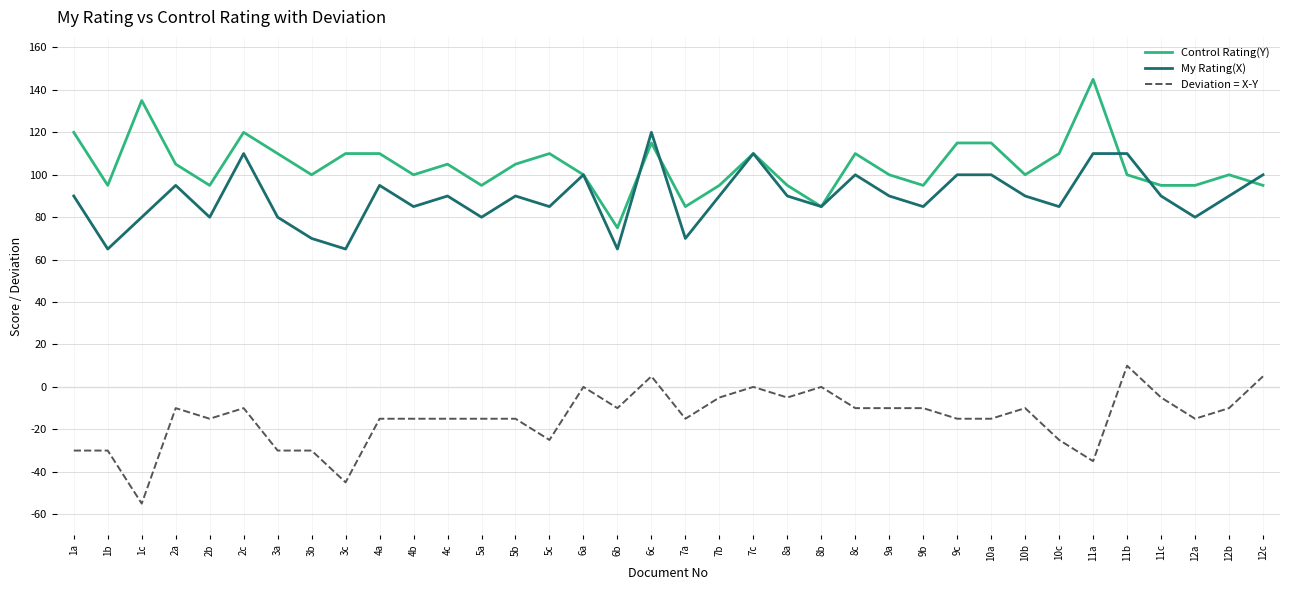

True or false: My Rating(X) and Control Rating(Y) intersect in this chart.

True